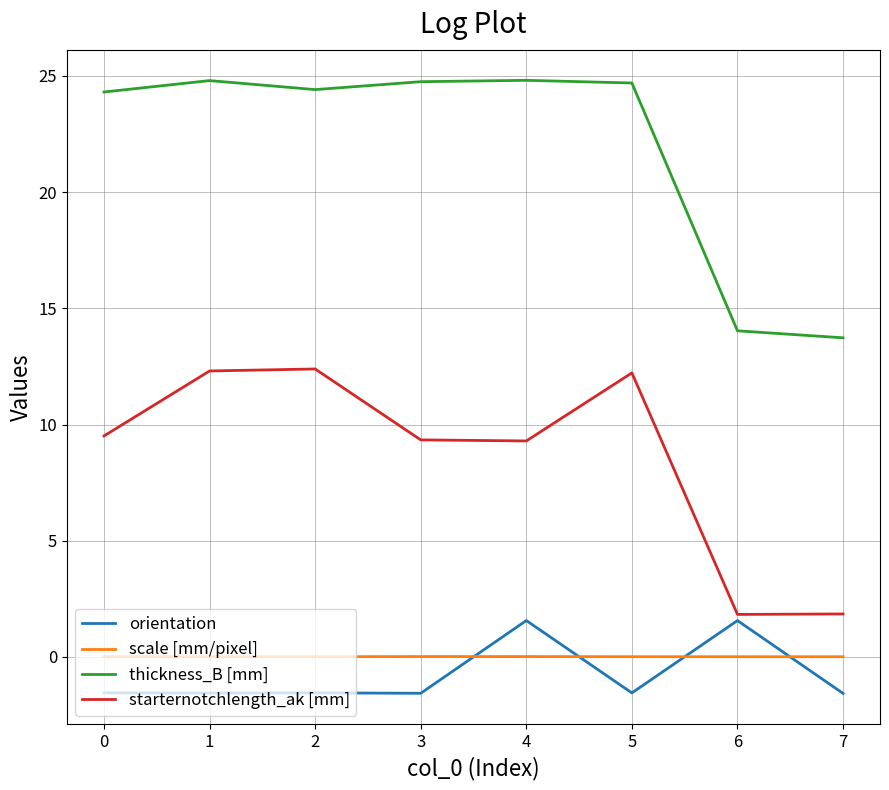

True or false: scale [mm/pixel] and orientation cross at least once.

True